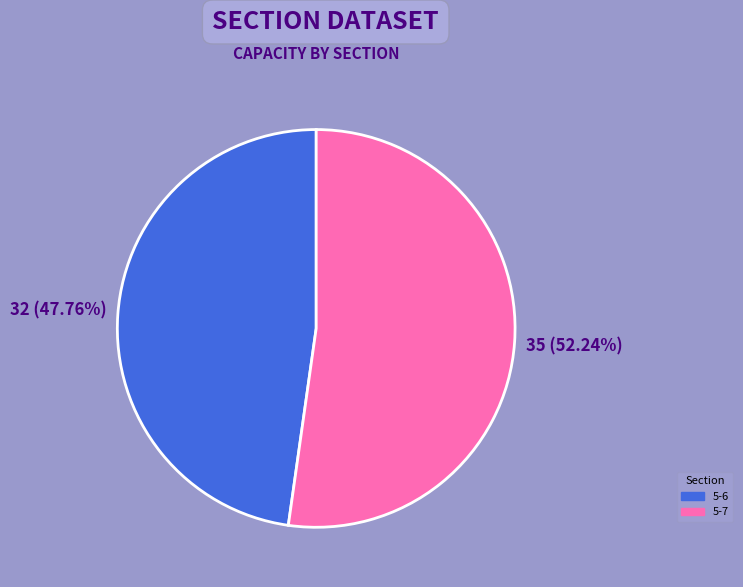

What percentage is the 5-7 slice, to the nearest percent?

52%